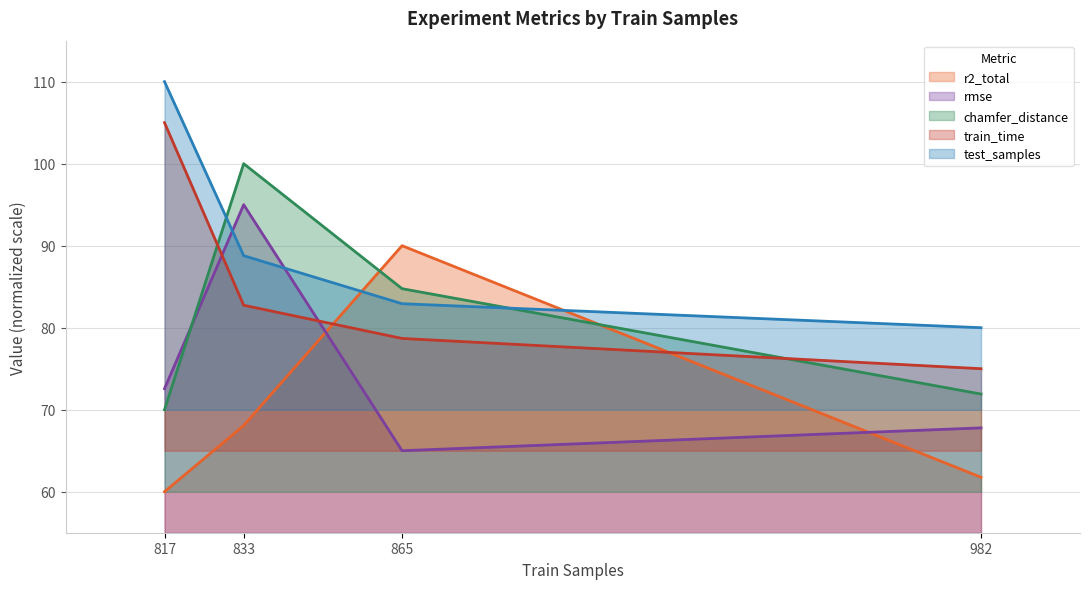

Reading left to right, what are all the values shown in this chart?

r2_total: 60.0	68.1	90.0	61.8
rmse: 72.6	95.0	65.0	67.8
chamfer_distance: 70.0	100.0	84.8	71.9
train_time: 105.0	82.7	78.7	75.0
test_samples: 110.0	88.8	82.9	80.0